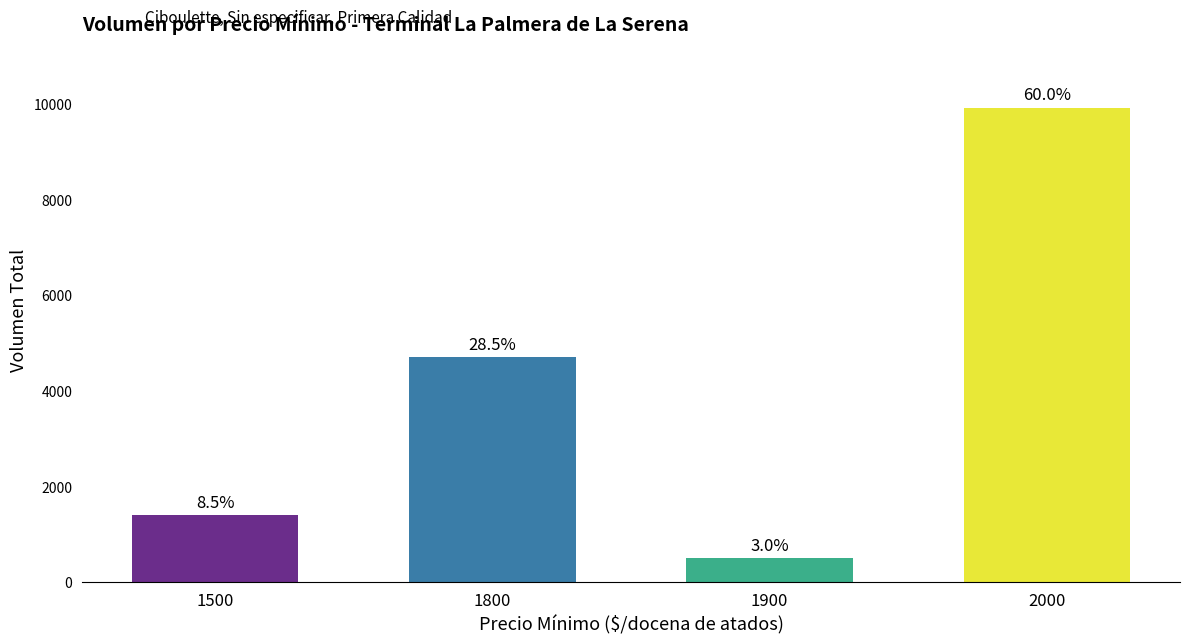

What is the difference between the values at 1900 and 1800?

4200